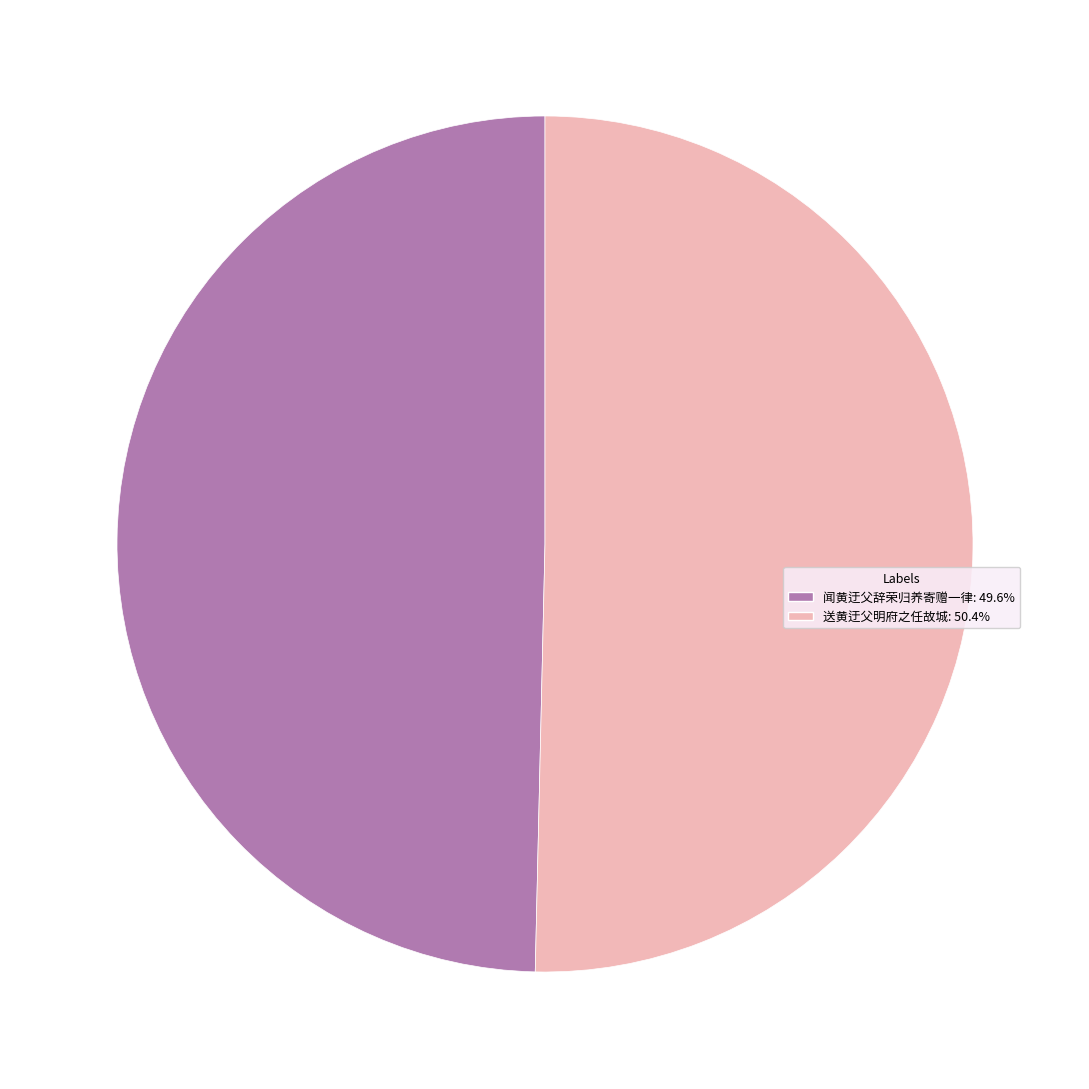

Which has a higher value, 送黄迂父明府之任故城 or 闻黄迂父辞荣归养寄赠一律?

送黄迂父明府之任故城